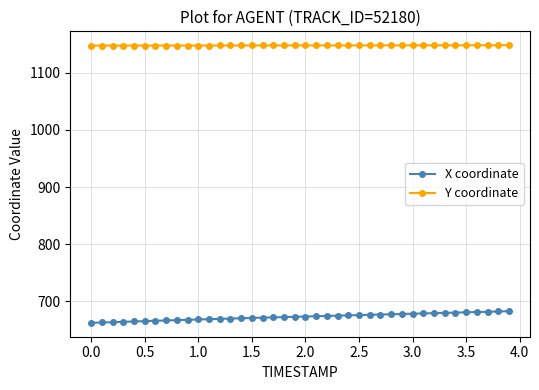

What is the difference between the maximum and minimum values in the Y coordinate series?

0.7